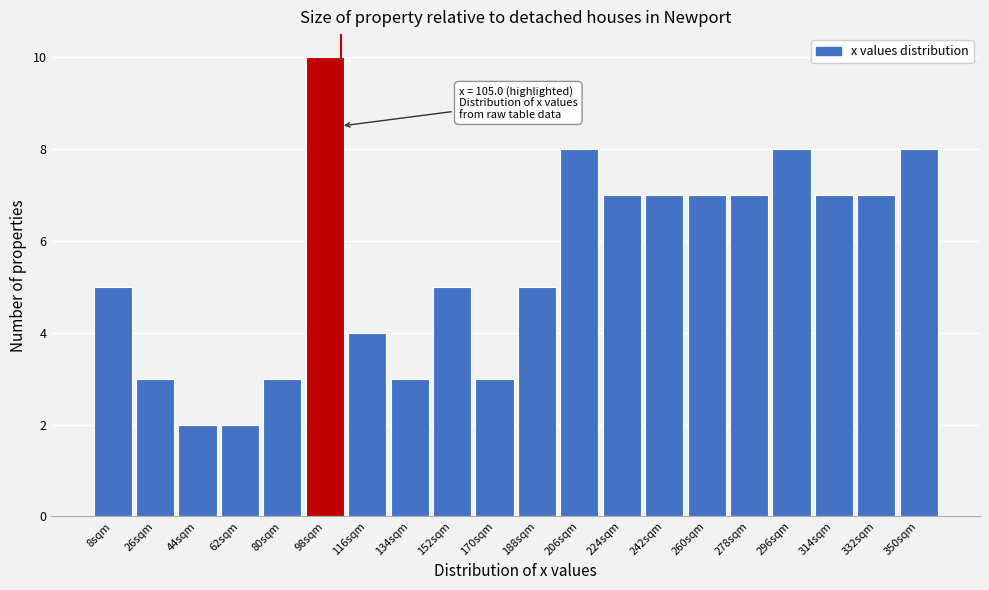

Over which range of the x-axis is the bar tallest?

90 to 108